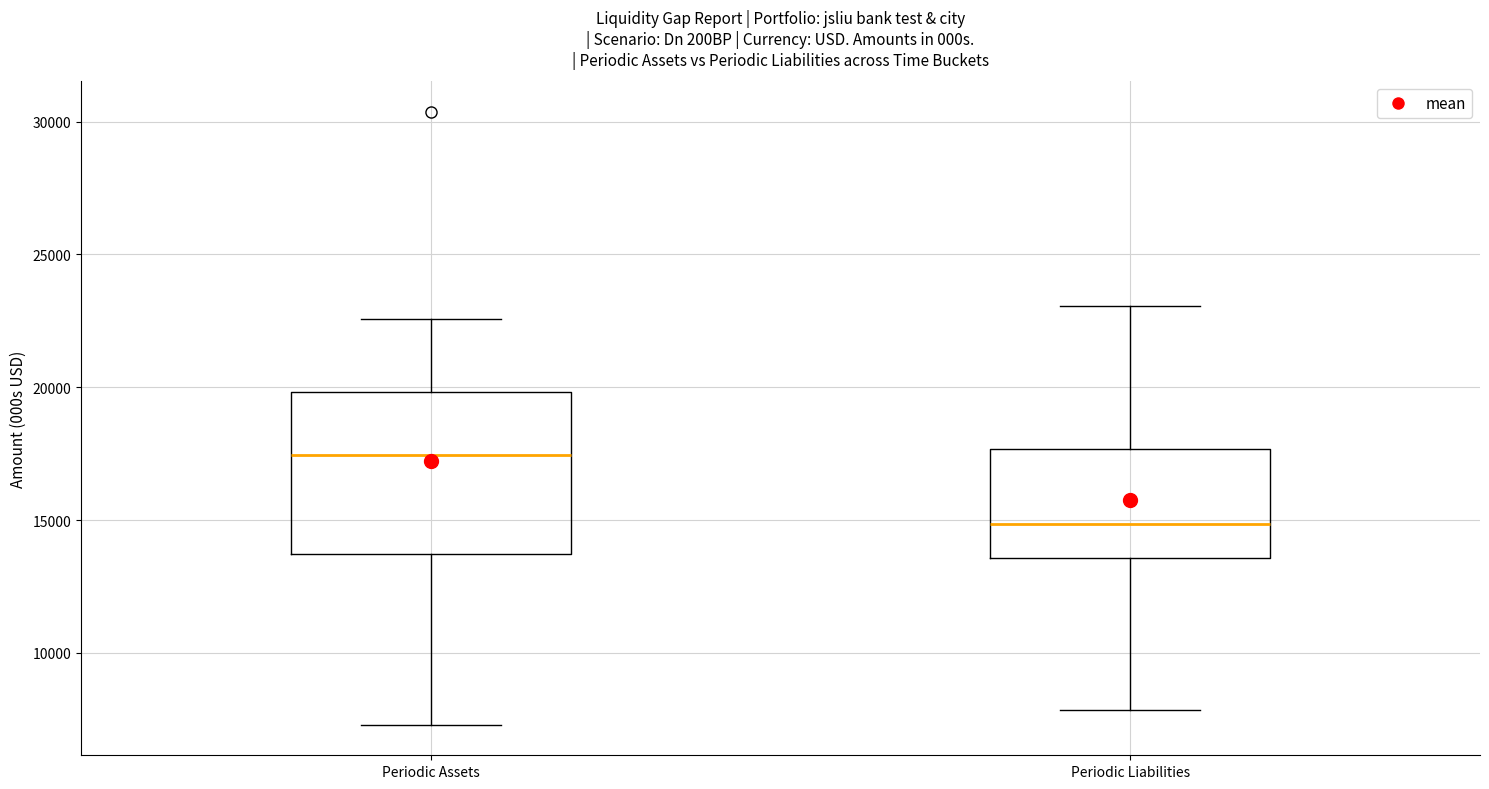

Reading left to right, read every box against the y-axis: the position of its median line, the range the box covers, and the ends of its whiskers. The values are not printed on the chart, so give them approximately, as read against the axis.

Periodic Assets: median 17500, box 13500 to 20000, whiskers 7500 to 22500
Periodic Liabilities: median 15000, box 13500 to 17500, whiskers 8000 to 23000